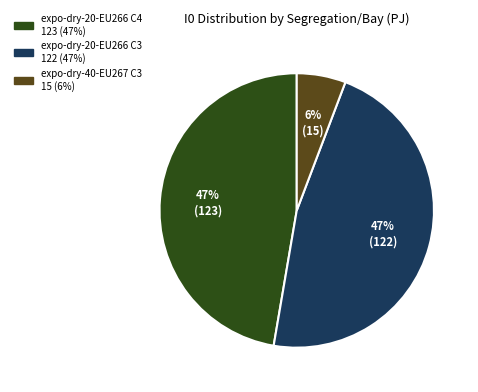

Is there any slice that represents more than half of the pie?

No